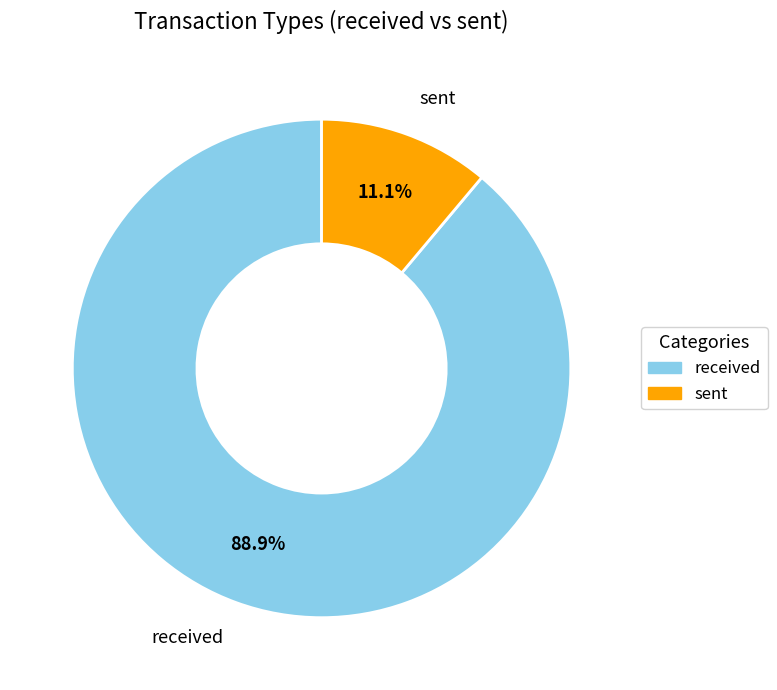

Which slice is the largest?

received